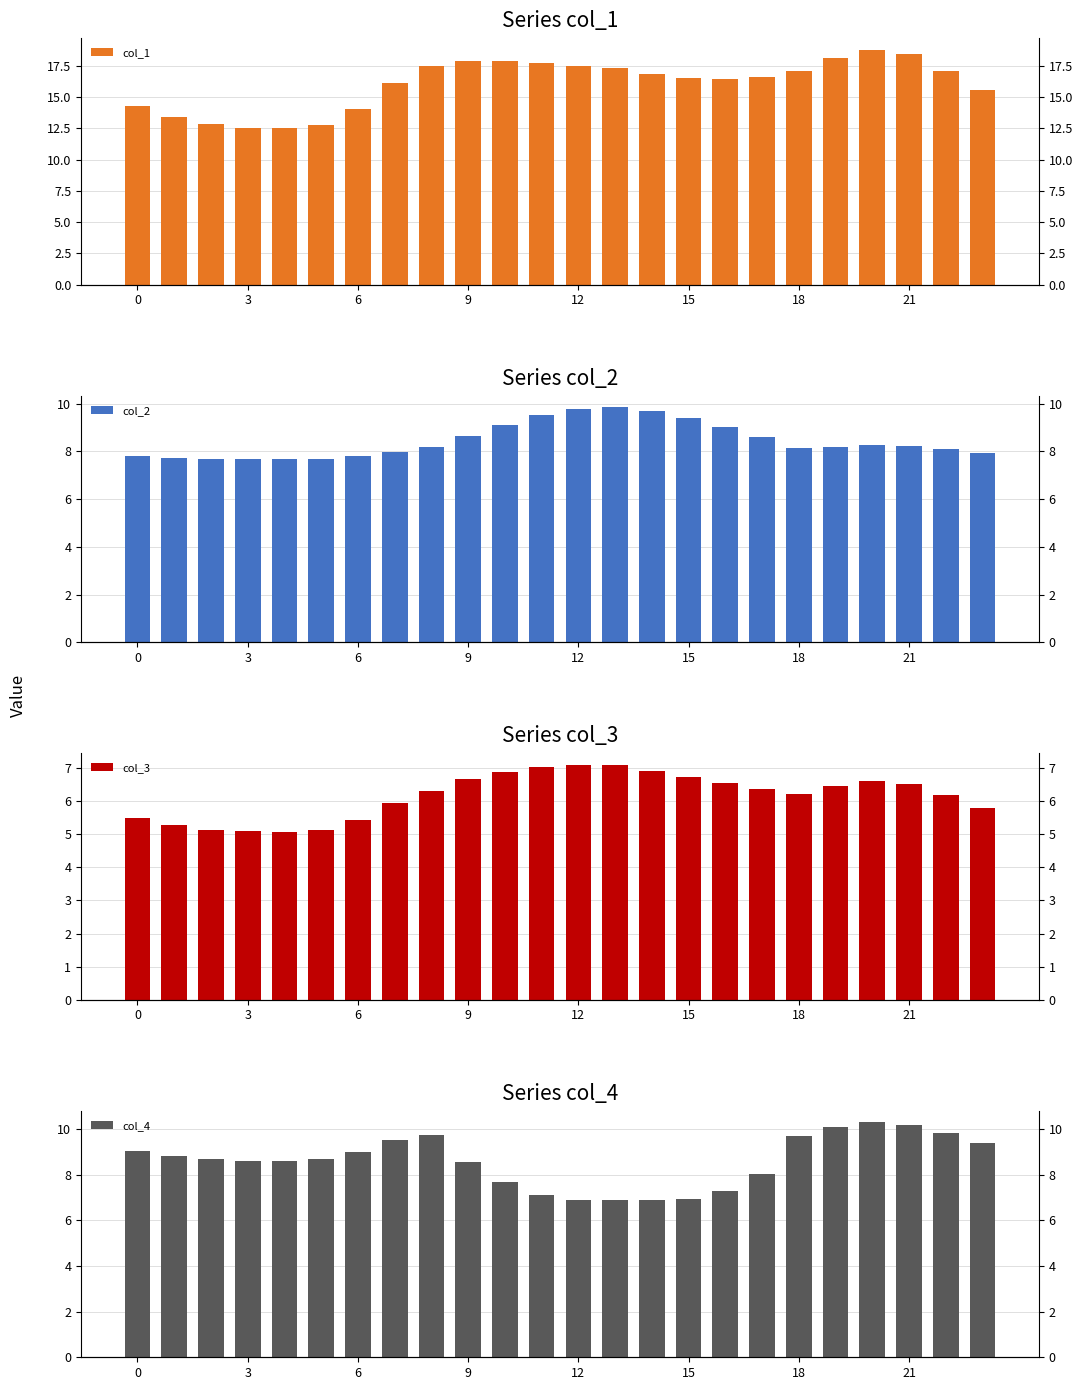

How many data points in col_2 are above 8?

15